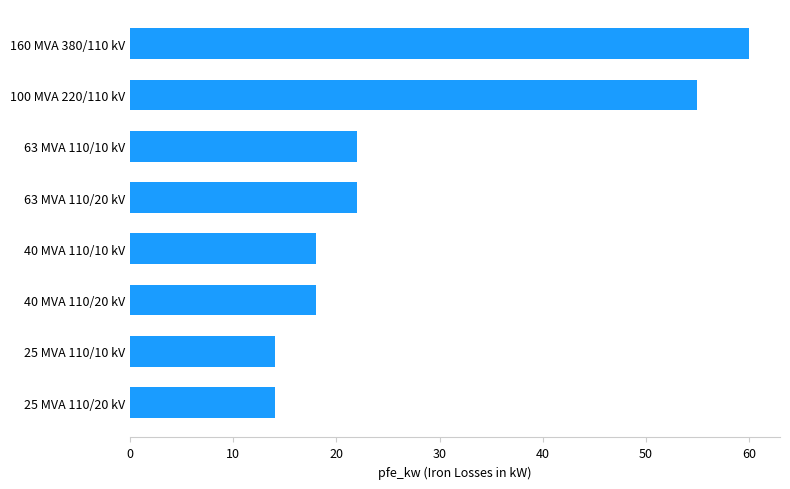

How many bars are there in total?

8